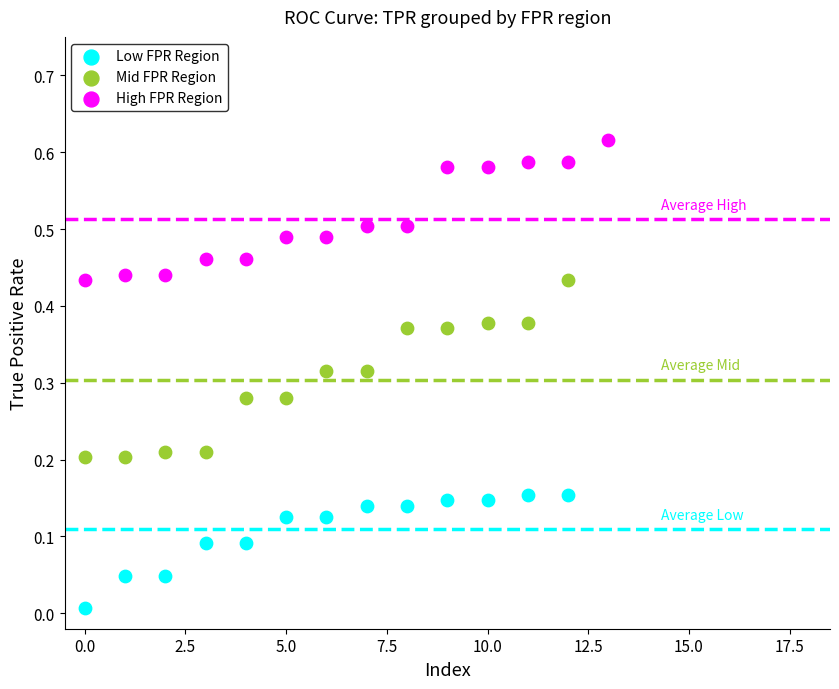

Which series has the widest spread of Y values?

Mid FPR Region